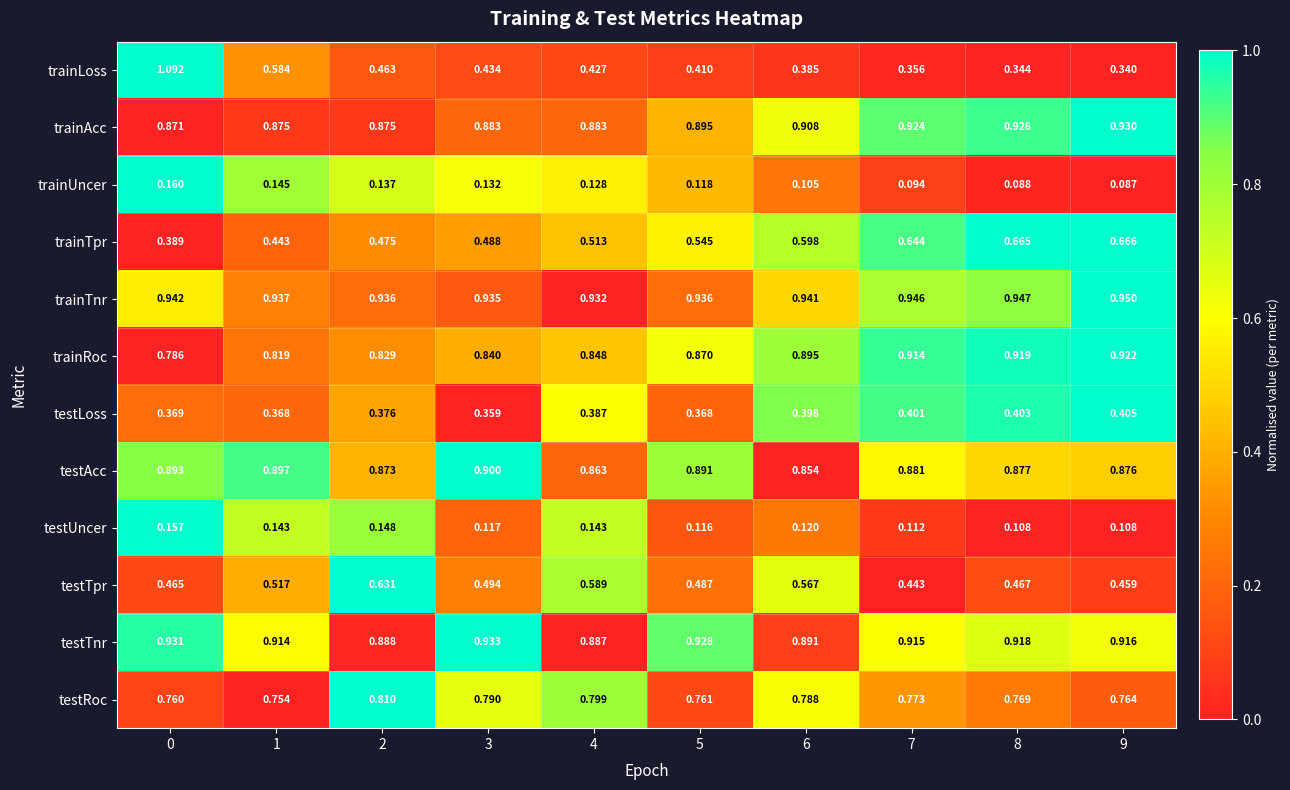

Between 0 and 7, which series saw the biggest shift?

trainLoss